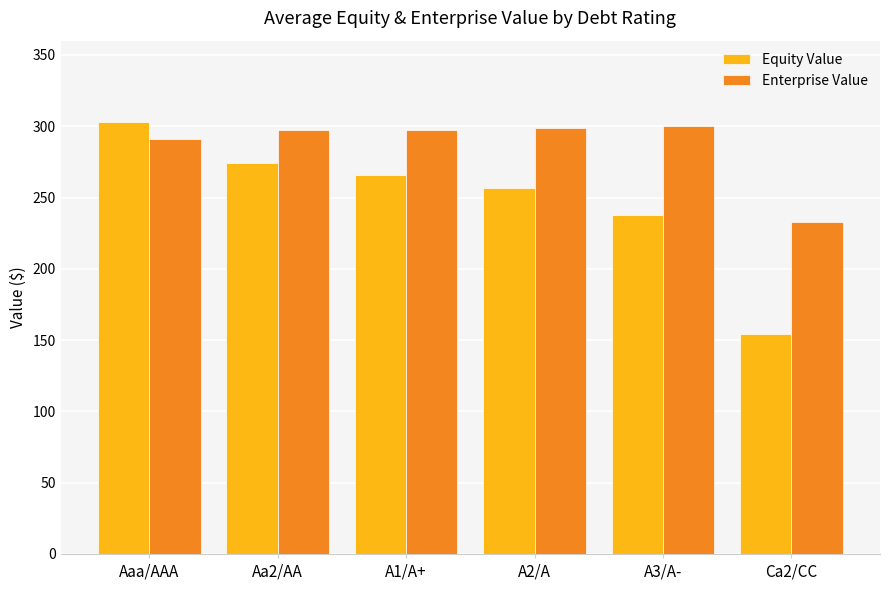

What is the value of the Equity Value bar at the 1st from the left?

303.0